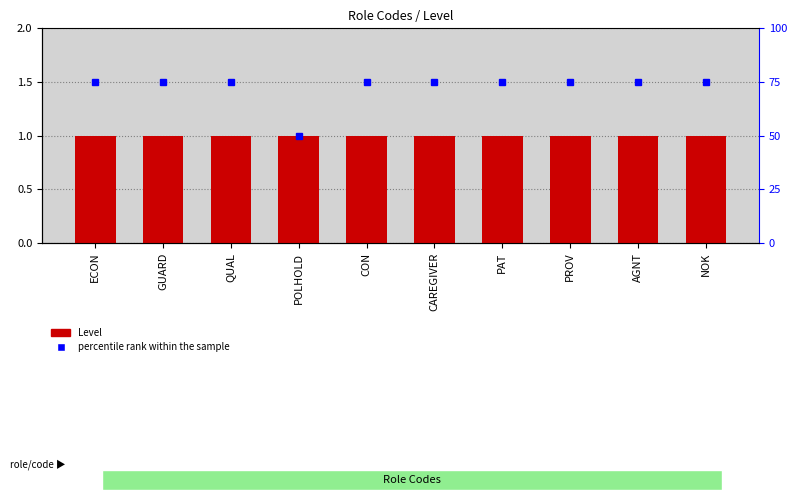

Which series changed the most between ECON and NOK?

Level